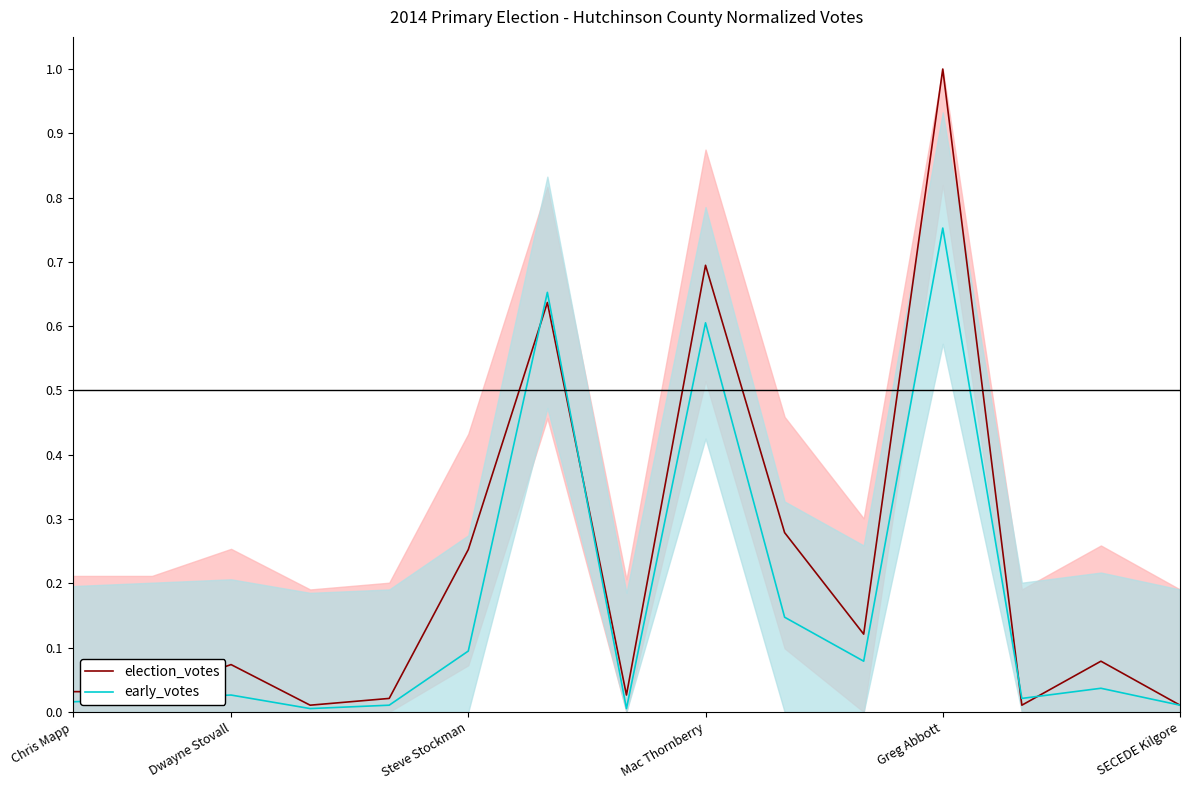

Which category has the highest value in the early_votes series?

Greg Abbott